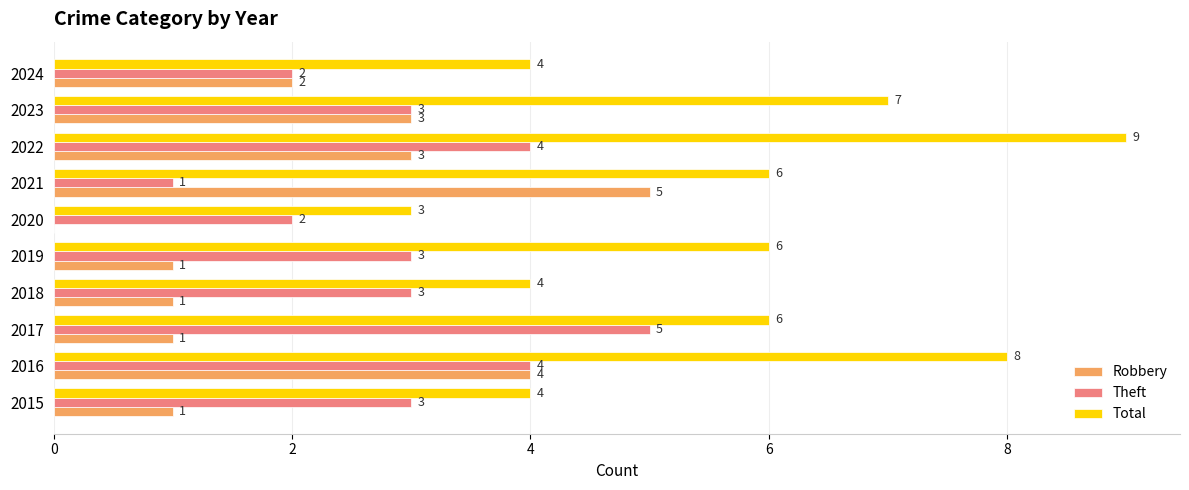

Which series changed the most between 2017 and 2024?

Theft